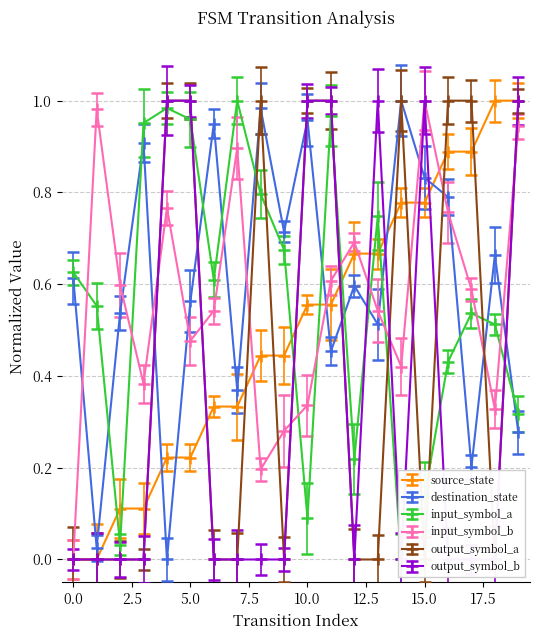

In output_symbol_a, how many points are higher than both neighbors (excluding endpoints)?

2